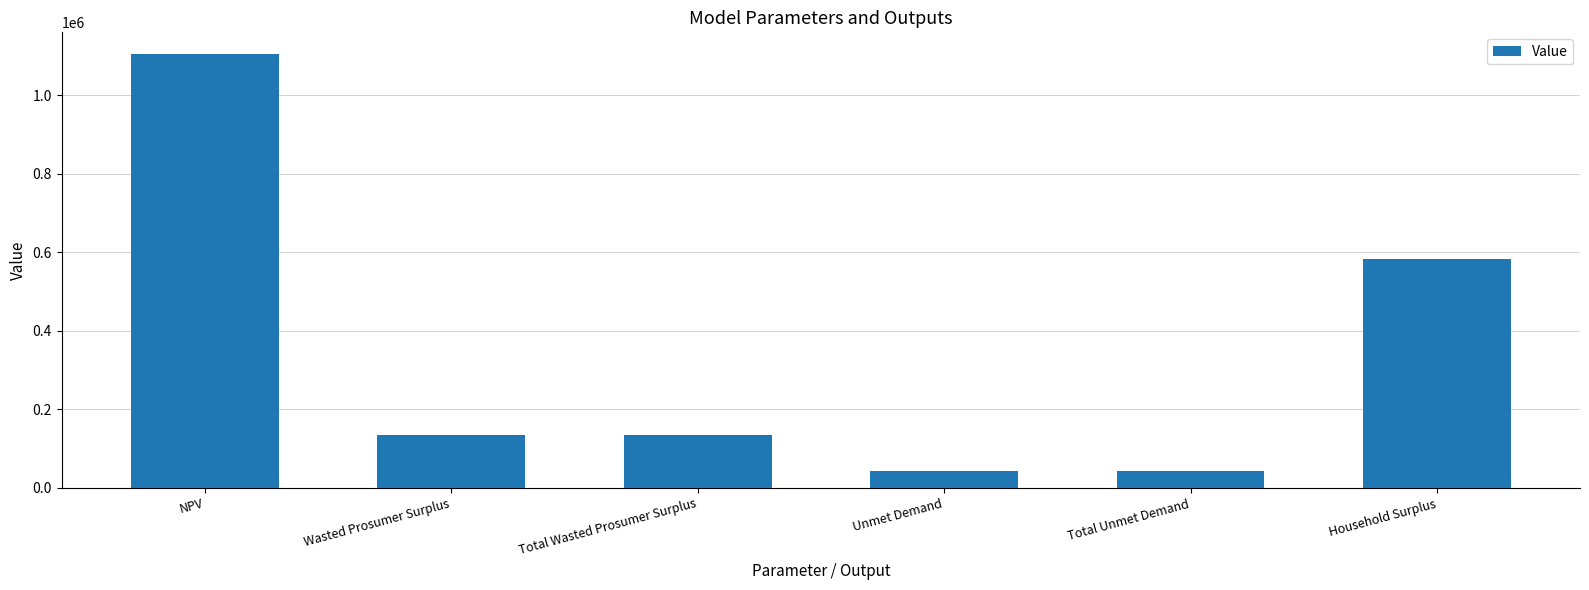

At which label is the value closest to 573610?

Household Surplus